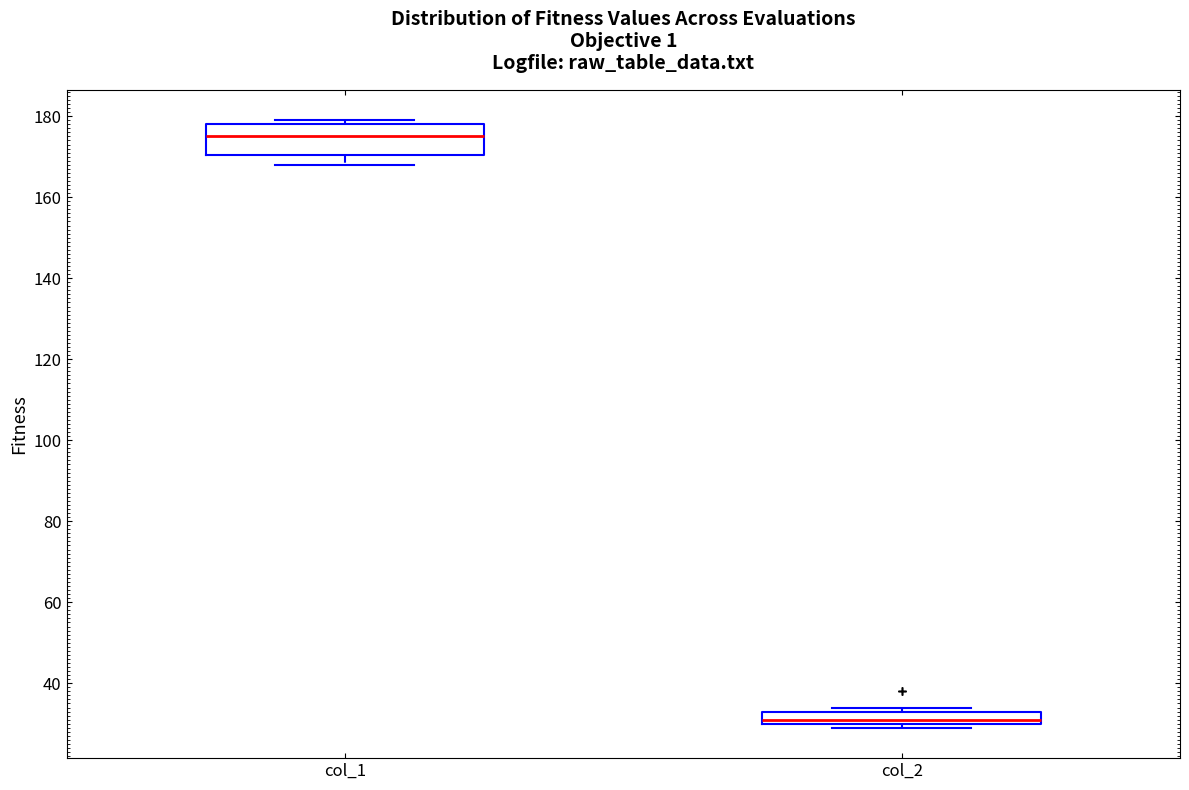

Reading left to right, read every box against the y-axis: the position of its median line, the range the box covers, and the ends of its whiskers. The values are not printed on the chart, so give them approximately, as read against the axis.

col_1: median 176, box 170 to 178, whiskers 168 to 180
col_2: median 32, box 30 to 34, whiskers 30 (just below the box's lower edge) to 34 (just above the box's upper edge)